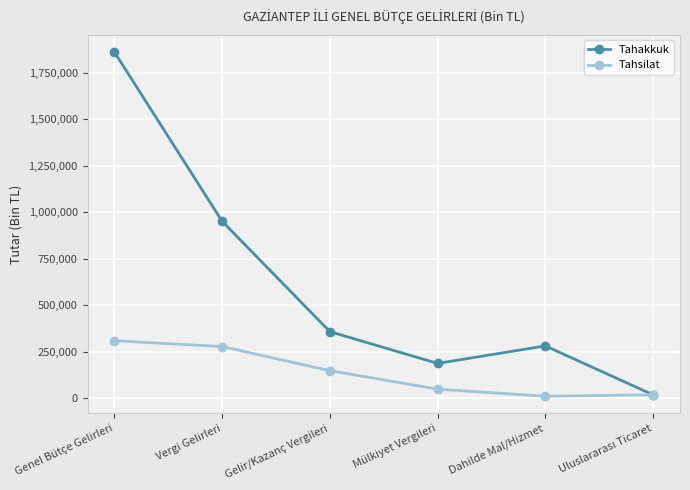

What is the label of the 1st point from the left?

Genel Bütçe Gelirleri